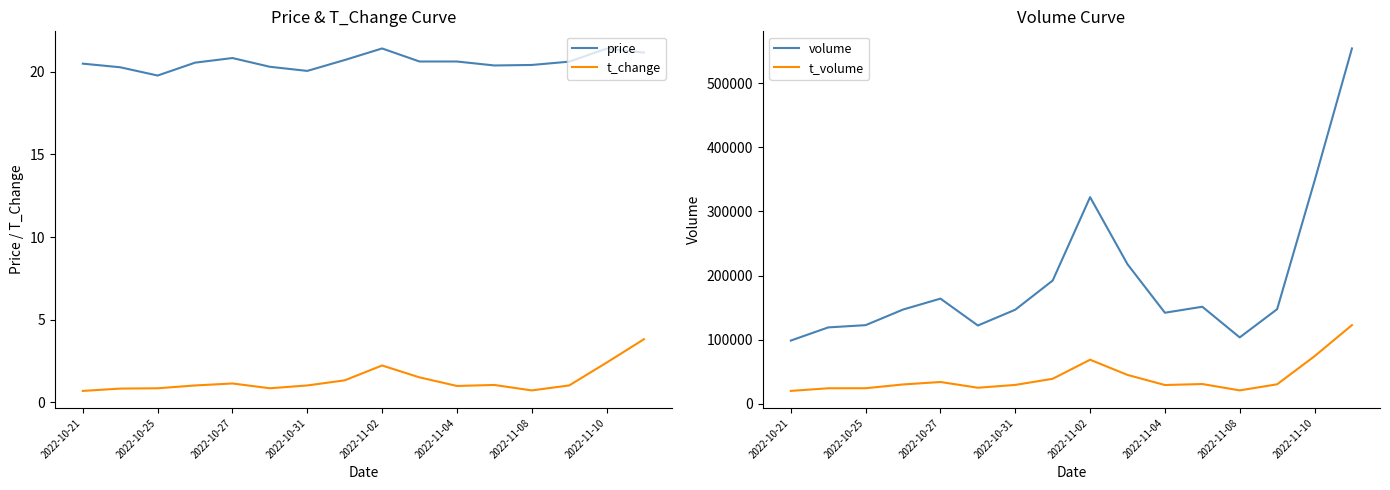

True or false: t_change and price cross at least once.

False